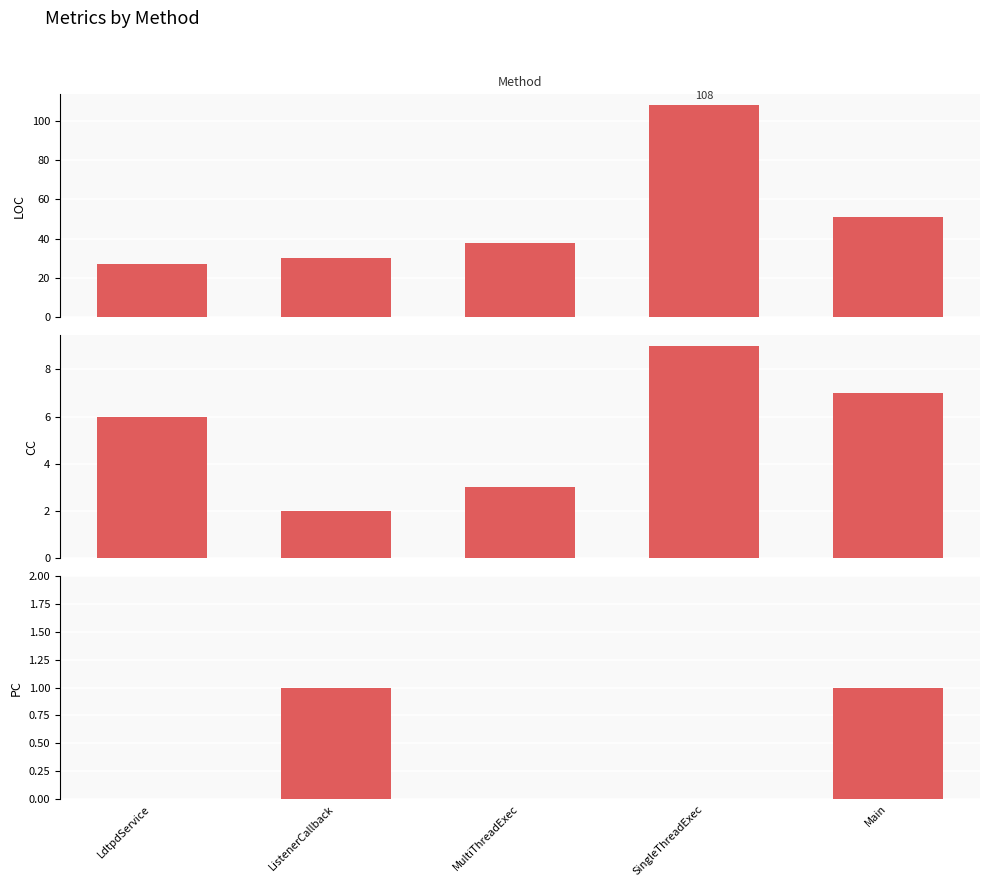

Reading left to right, what are all the values shown in this chart?

LOC: 27	30	38	108	51
CC: 6	2	3	9	7
PC: 0	1	0	0	1